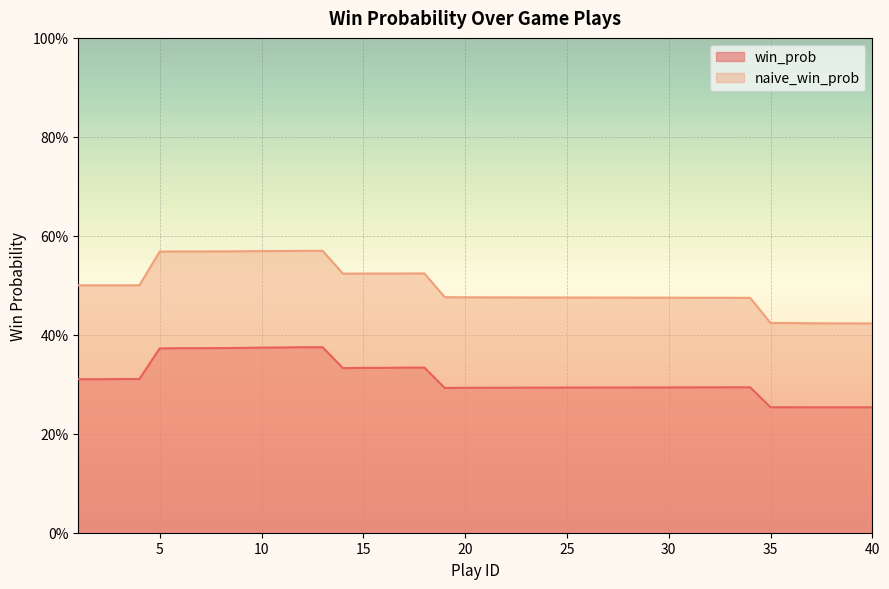

What is the difference between the maximum and minimum values in the win_prob series?

0.1